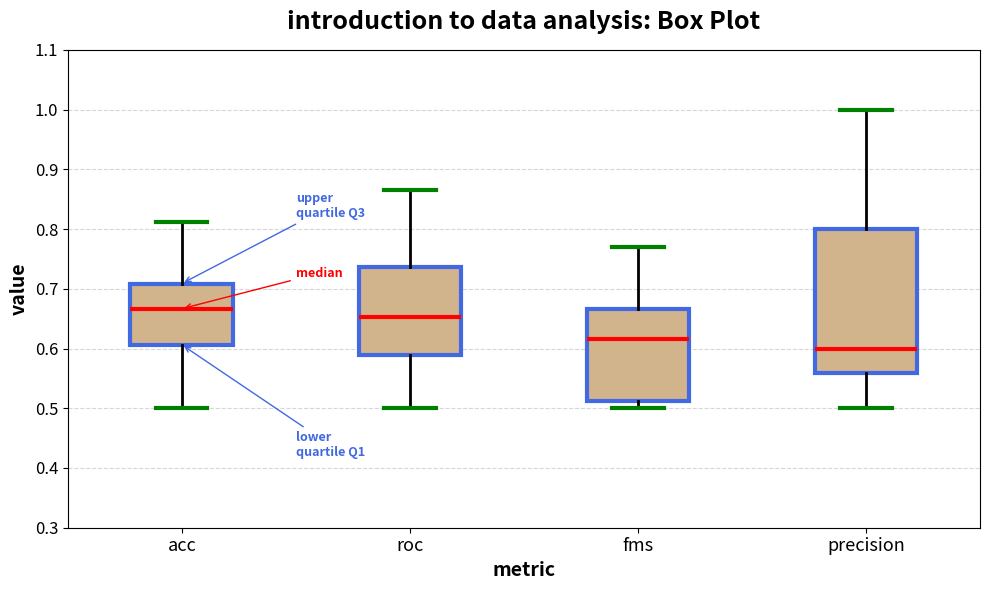

Comparing the boxes themselves (not the whiskers), which one is the tallest?

precision